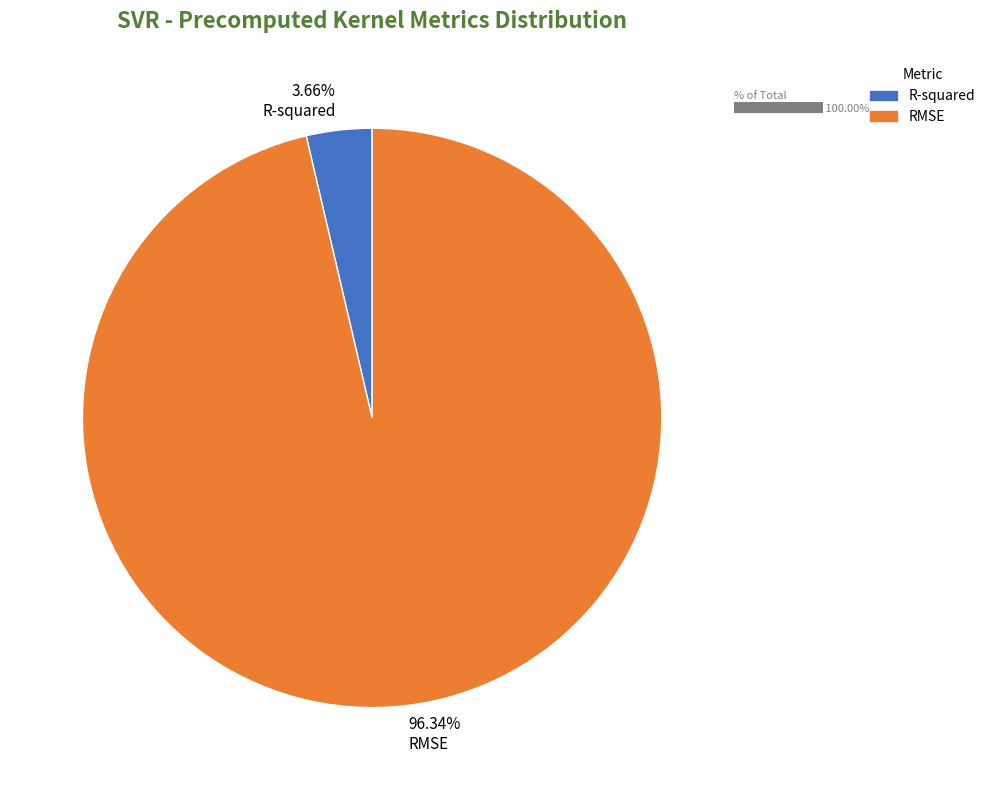

To the nearest percent, what is the average slice percentage?

50%